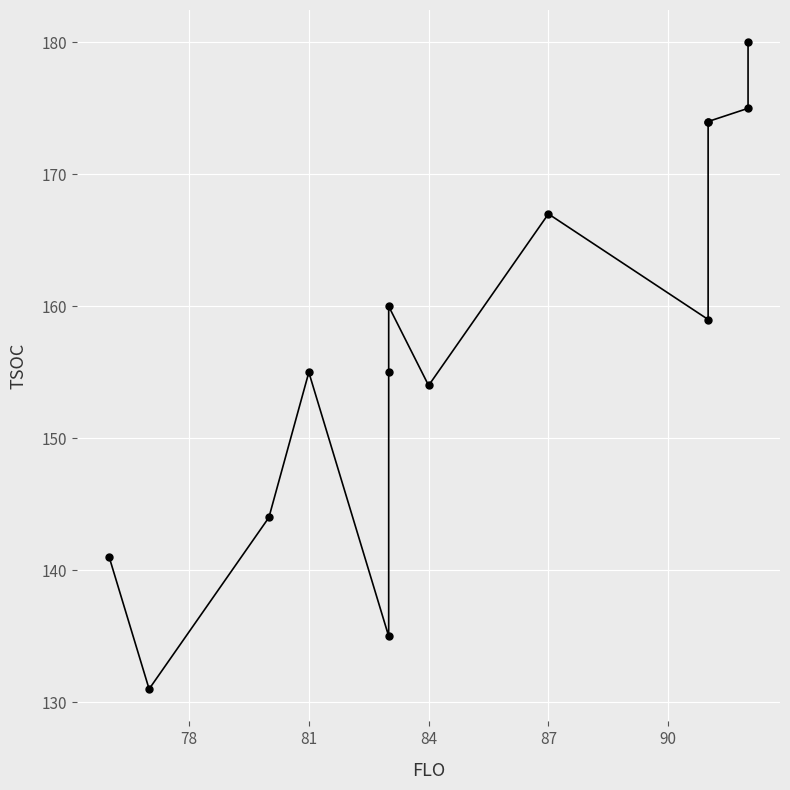

What is the greatest value displayed?

180